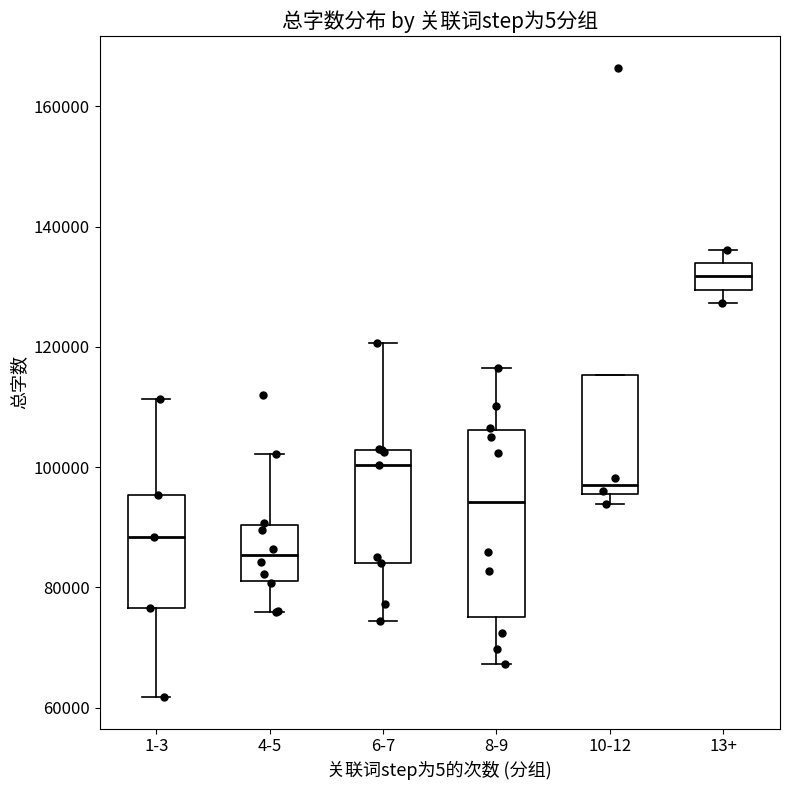

Where is the upper edge of the box for 4-5 on the y-axis? The values are not printed on the chart, so give them approximately, as read against the axis.

90000